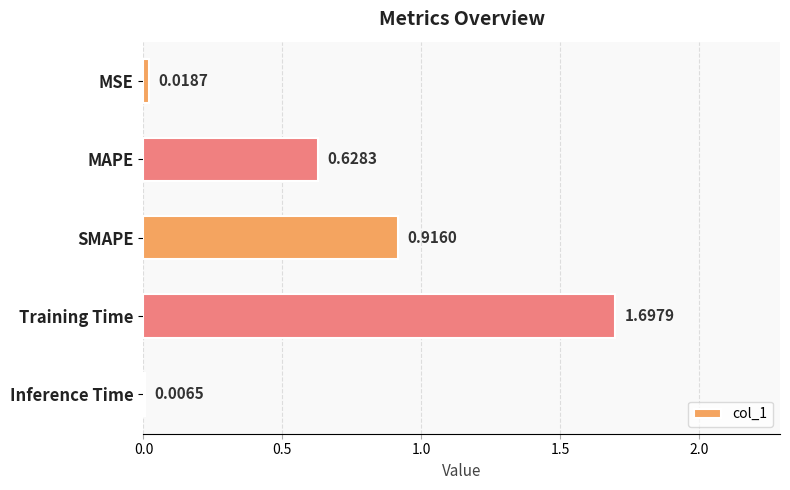

Which label corresponds to the largest value in the chart?

Training Time